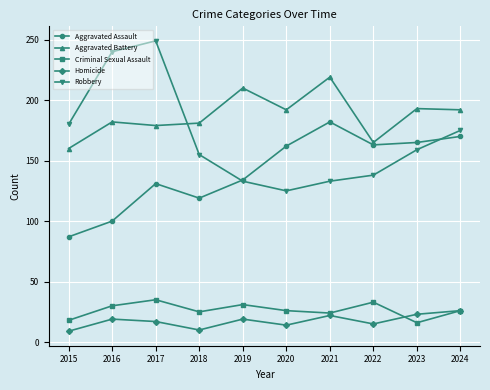

Does the chart have visible grid lines?

Yes